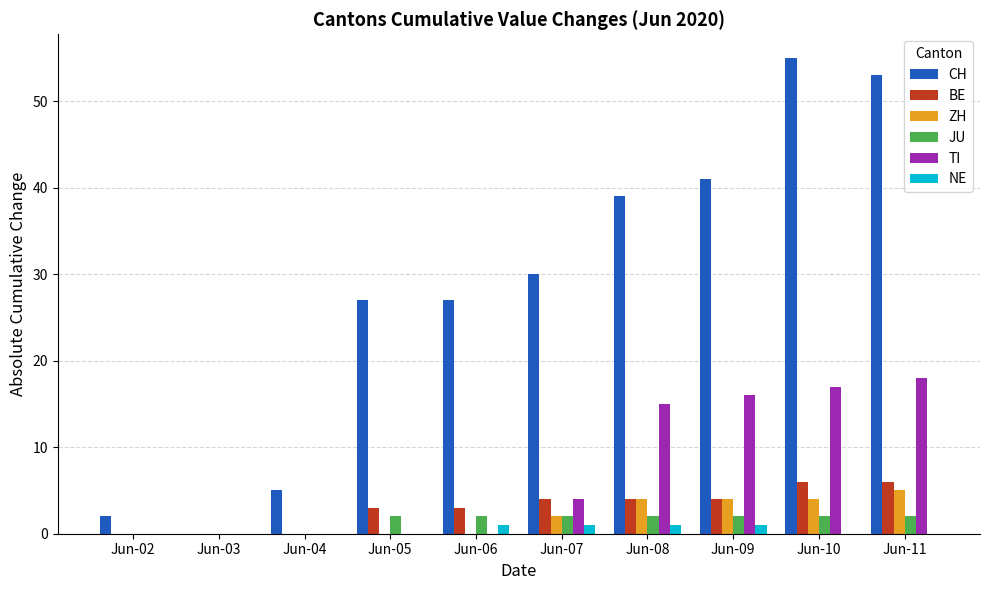

What is the approximate value of JU at Jun-09?

2